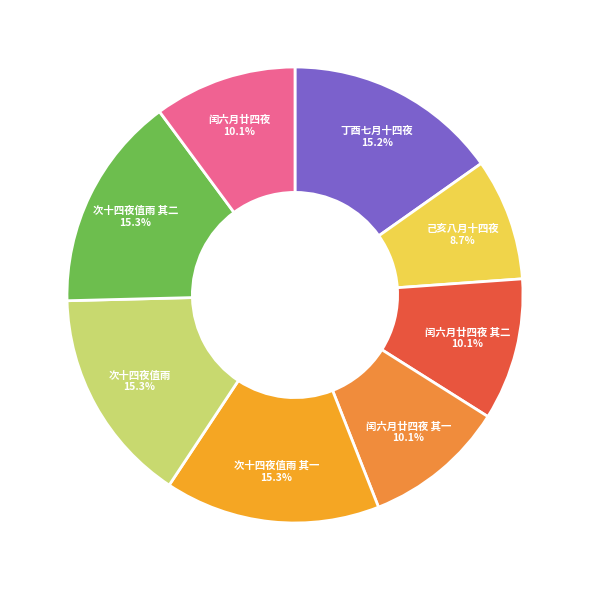

What portion of the pie excludes 丁酉七月十四夜?

84.8%